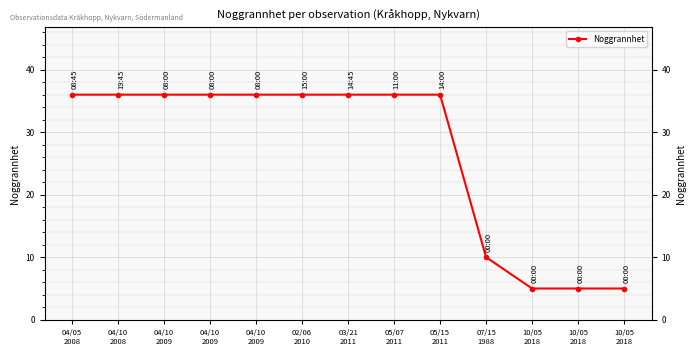

What is the sum of all values?

349